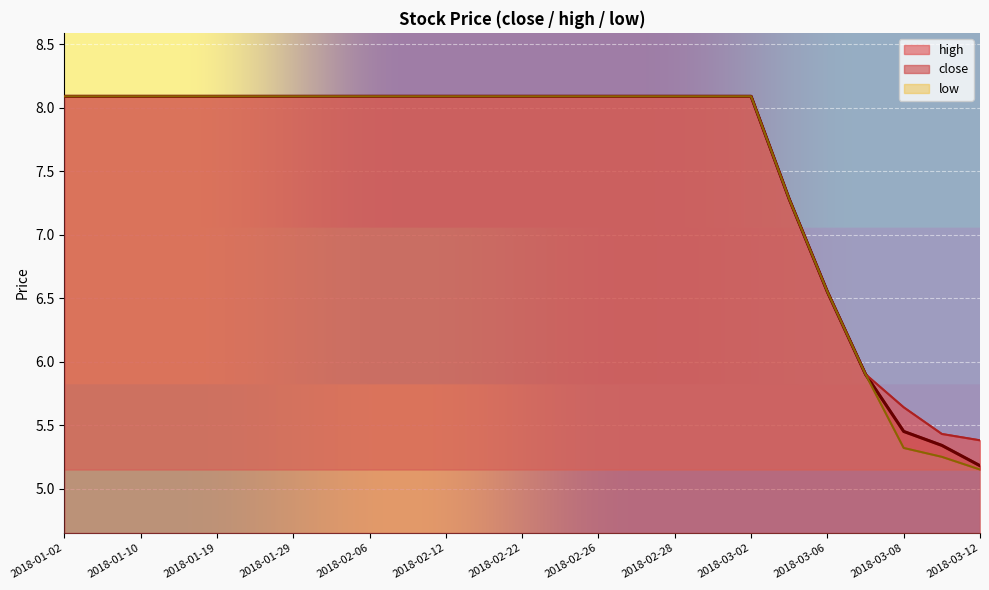

What is the difference between the second highest and second lowest values in the close series?

2.8